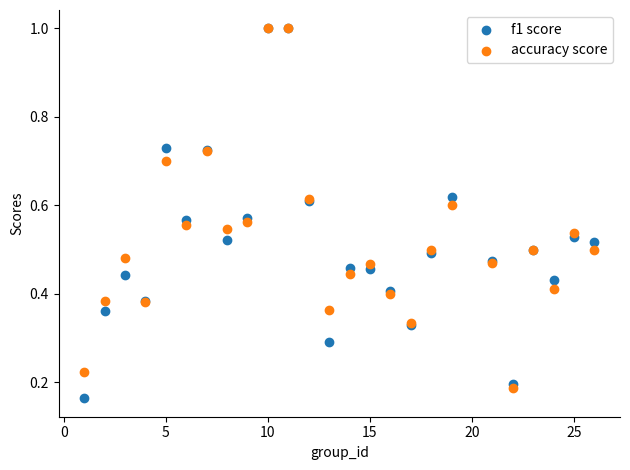

Which series contains the lowest Y value?

f1 score